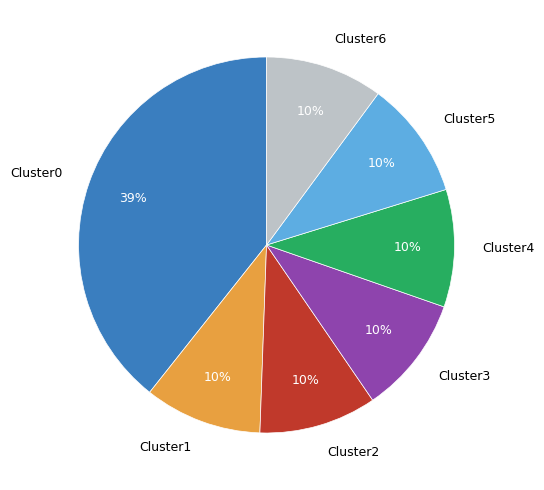

What is the largest slice in the pie chart?

Cluster0